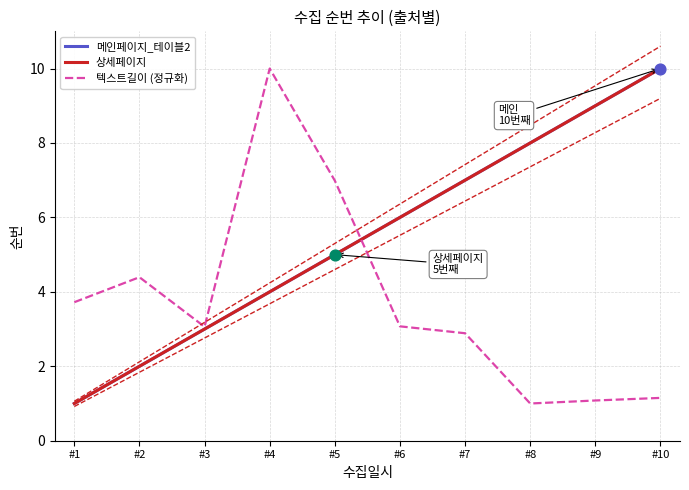

What are all the series names shown in the legend?

메인페이지_테이블2, 상세페이지, 텍스트길이 (정규화)